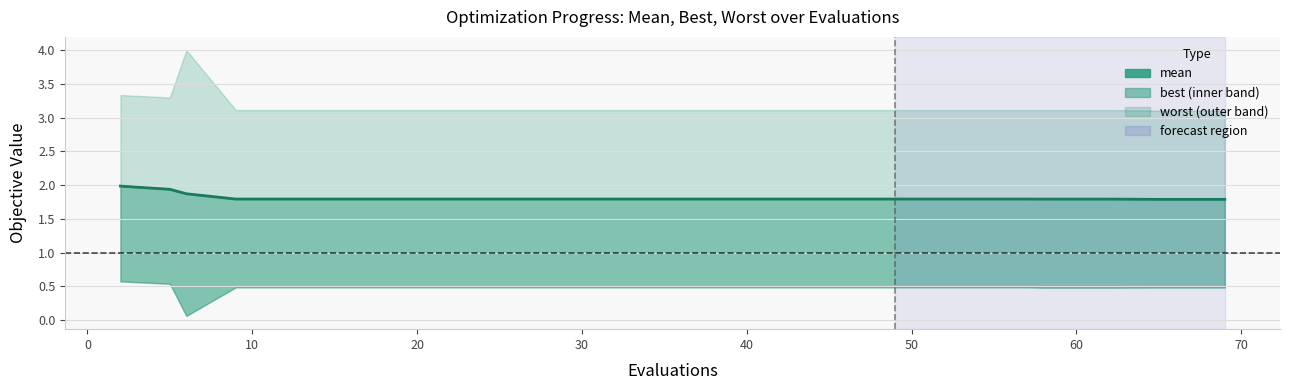

How many lines are shown in the chart?

1